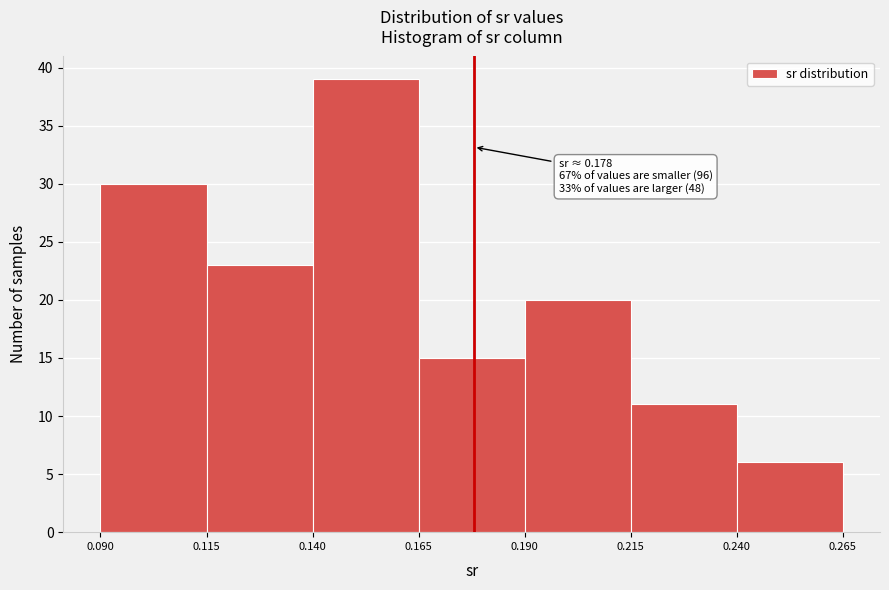

Over which range of the x-axis is the bar tallest?

0.140 to 0.165